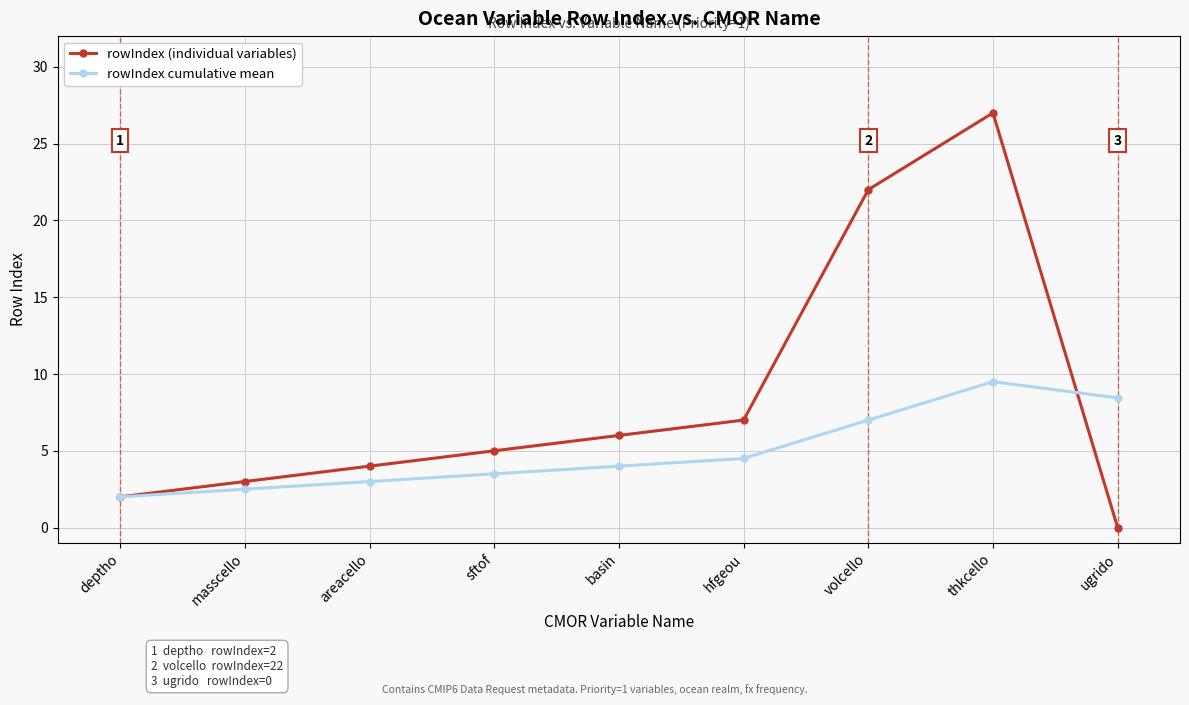

List the labels in order of rowIndex (individual variables) value, largest first.

thkcello, volcello, hfgeou, basin, sftof, areacello, masscello, deptho, ugrido